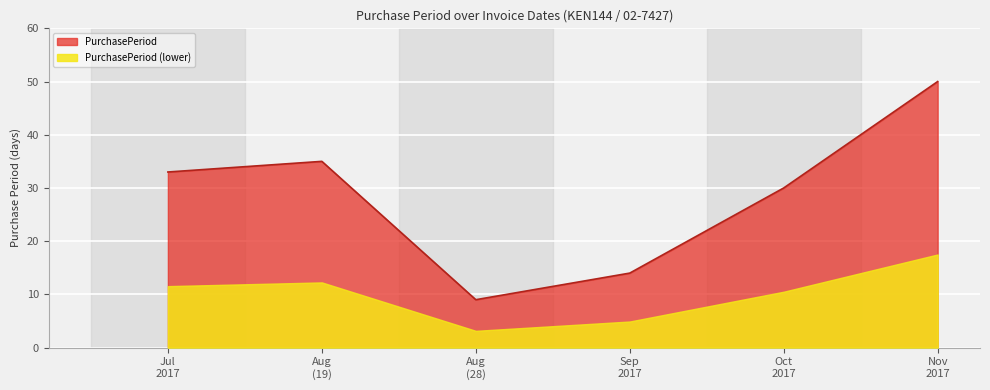

Is it true that the value at Oct 2017 is 30?

True